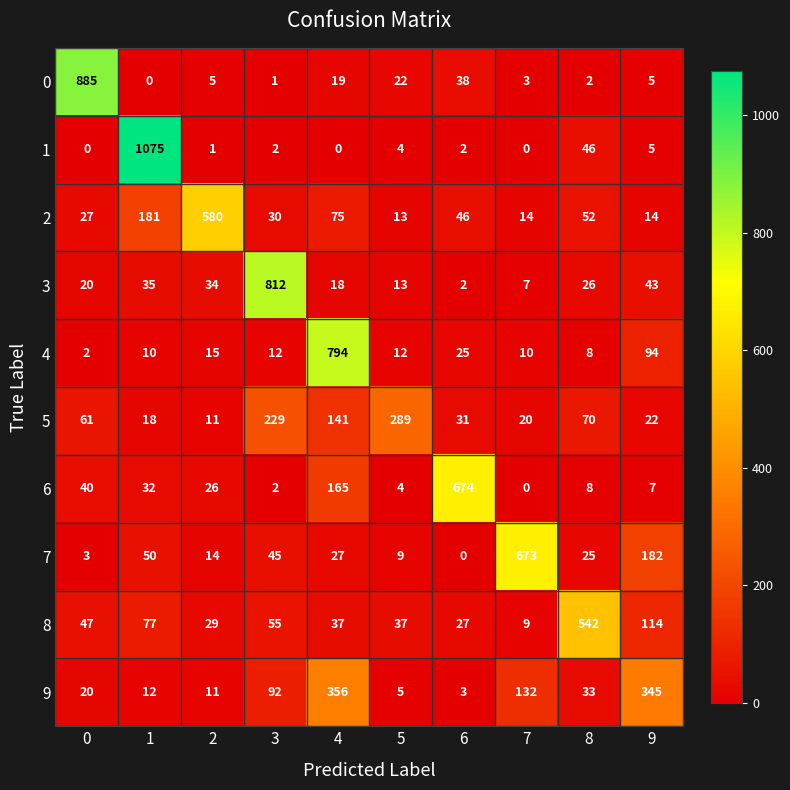

At which label is 7 closest to 336?

9